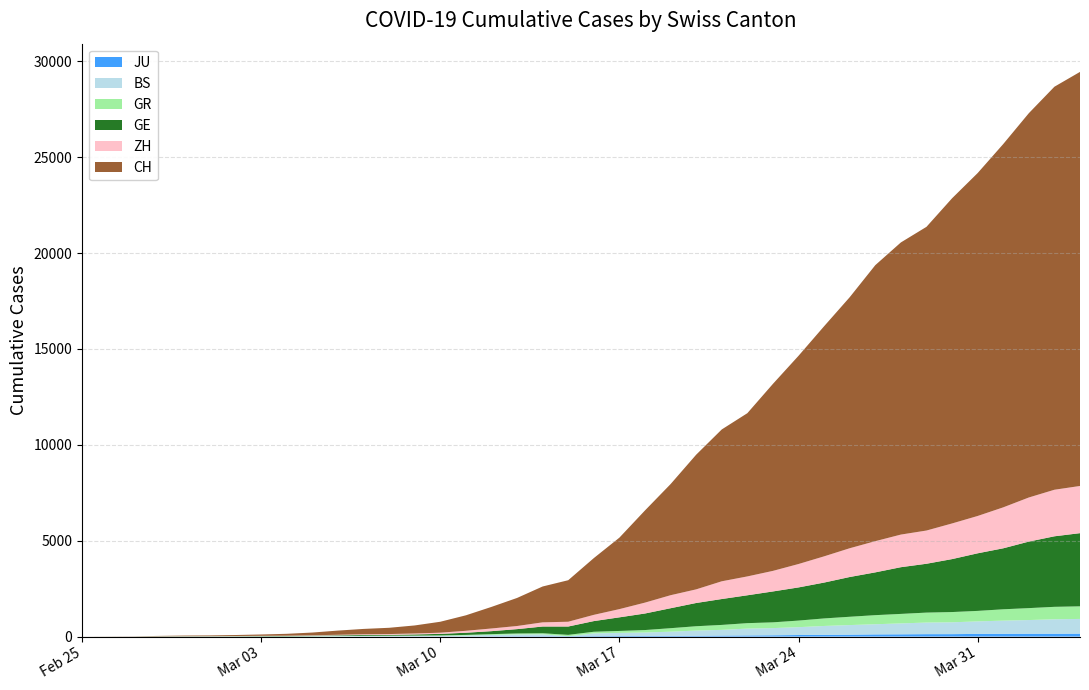

Reading left to right, transcribe all the data shown in this chart.

CH: 0	4	8	20	30	36	50	69	97	142	219	280	327	419	570	807	1125	1463	1870	2165	2959	3727	4807	5794	7022	7918	8512	9752	10858	12000	13091	14394	15235	15837	16957	17882	18946	20040	21017	21593
ZH: 0	2	2	2	6	7	10	13	15	23	29	34	40	49	62	101	140	163	218	250	326	429	568	679	711	925	984	1073	1221	1368	1500	1627	1701	1733	1859	1947	2136	2300	2428	2461
GE: 0	1	1	5	9	10	11	14	16	20	30	43	45	60	80	114	155	227	351	435	556	710	863	1041	1212	1350	1453	1611	1729	1870	2073	2231	2436	2547	2761	3003	3180	3469	3678	3816
BS: 0	0	1	1	1	1	1	3	3	8	15	21	24	28	33	49	73	92	100	0	143	164	181	220	270	297	356	374	410	462	501	530	569	605	617	653	687	714	754	767
GR: 0	2	2	6	6	6	9	9	12	14	16	17	18	18	22	31	43	53	56	71	84	101	128	182	226	258	284	300	343	393	433	474	495	519	535	547	592	622	649	657
JU: 0	0	1	1	1	1	1	2	2	4	4	5	5	7	7	7	12	17	18	19	25	29	32	36	44	54	61	69	82	92	100	114	119	127	128	140	145	149	149	154